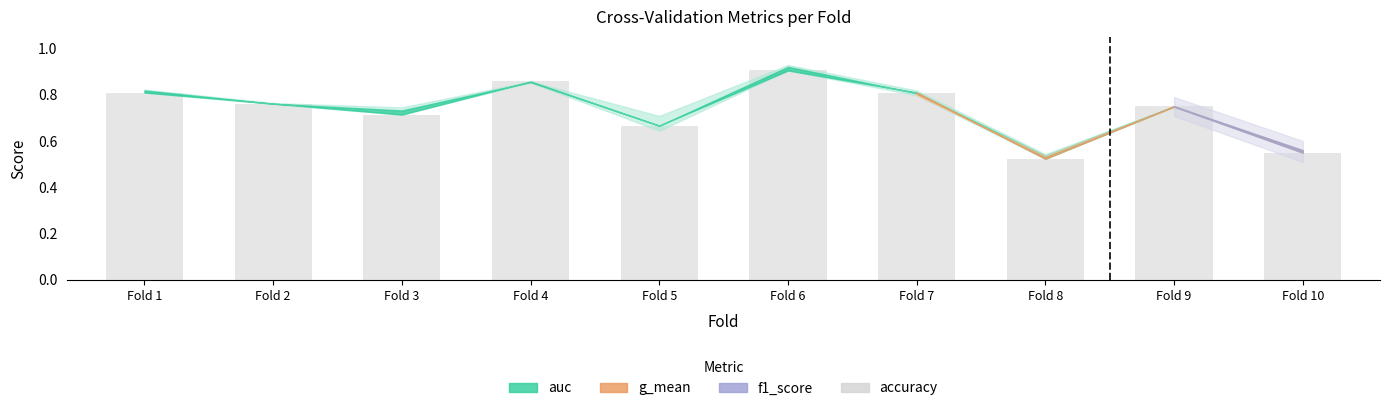

How many bars are there in total?

10